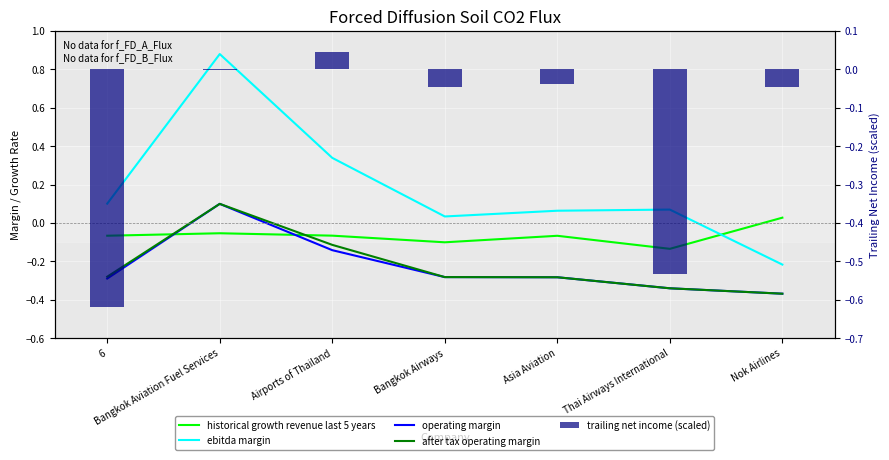

What is the minimum value for operating margin?

-0.4